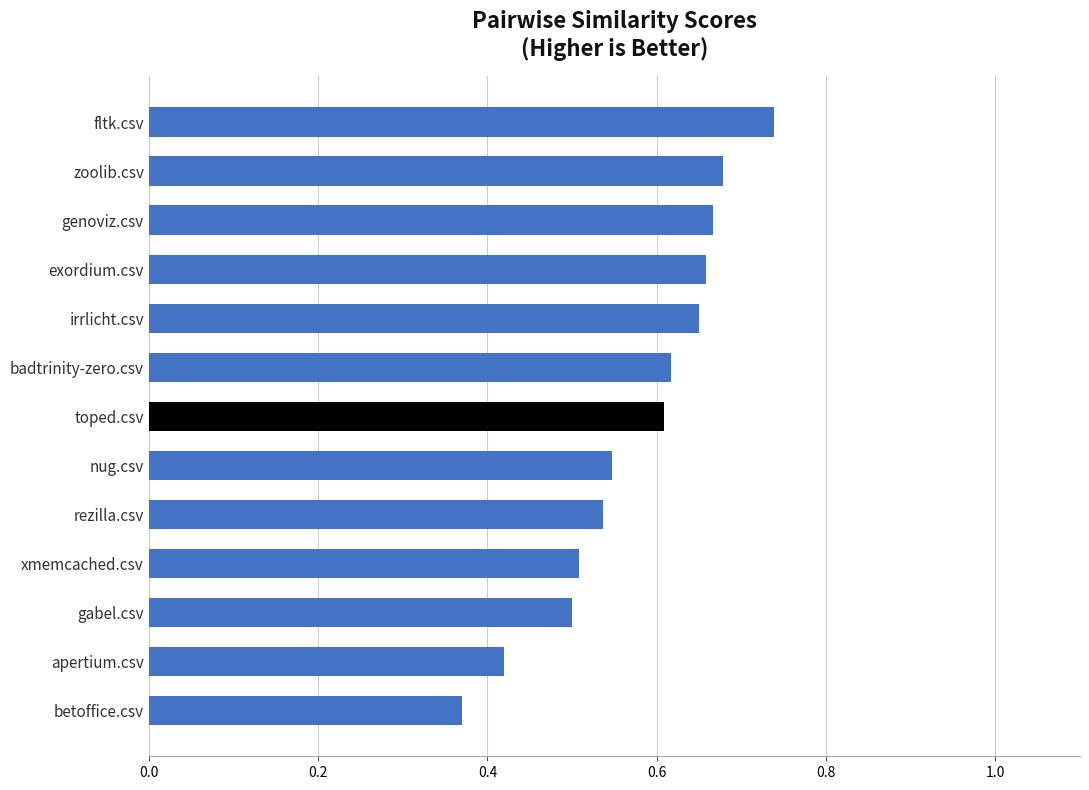

The chart shows a value of 0.5 at rezilla.csv. True or false?

True